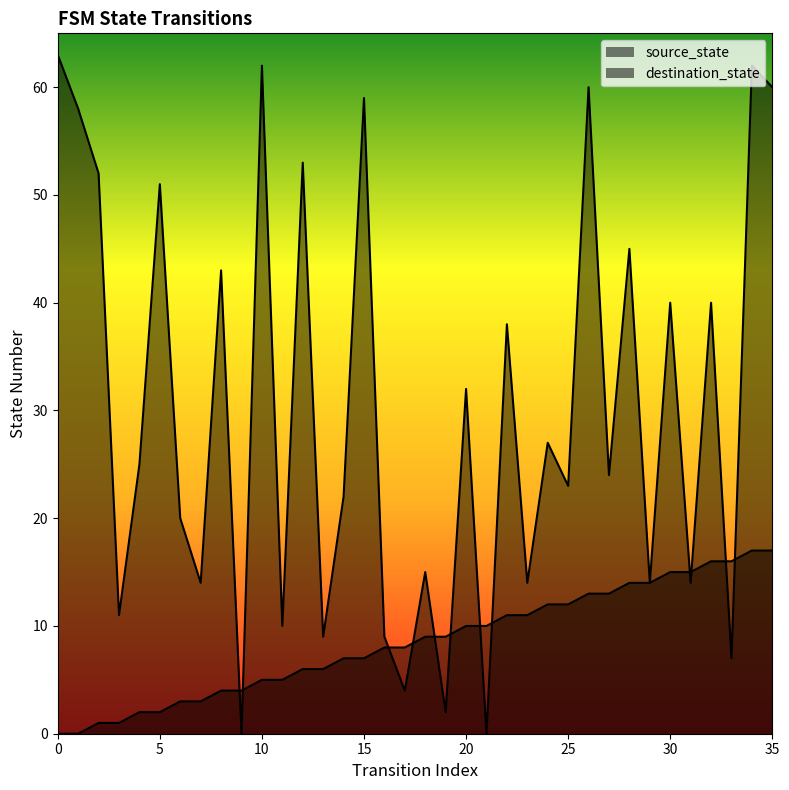

Does the chart display data point markers on the line(s)?

No